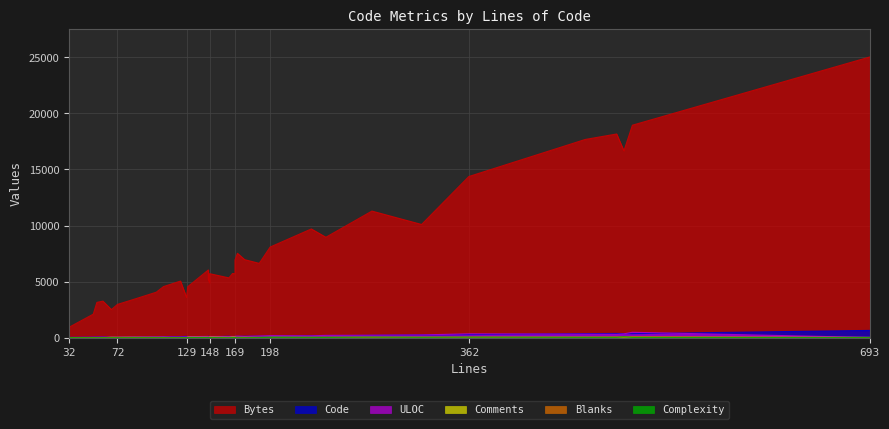

True or false: Code and Complexity intersect in this chart.

False